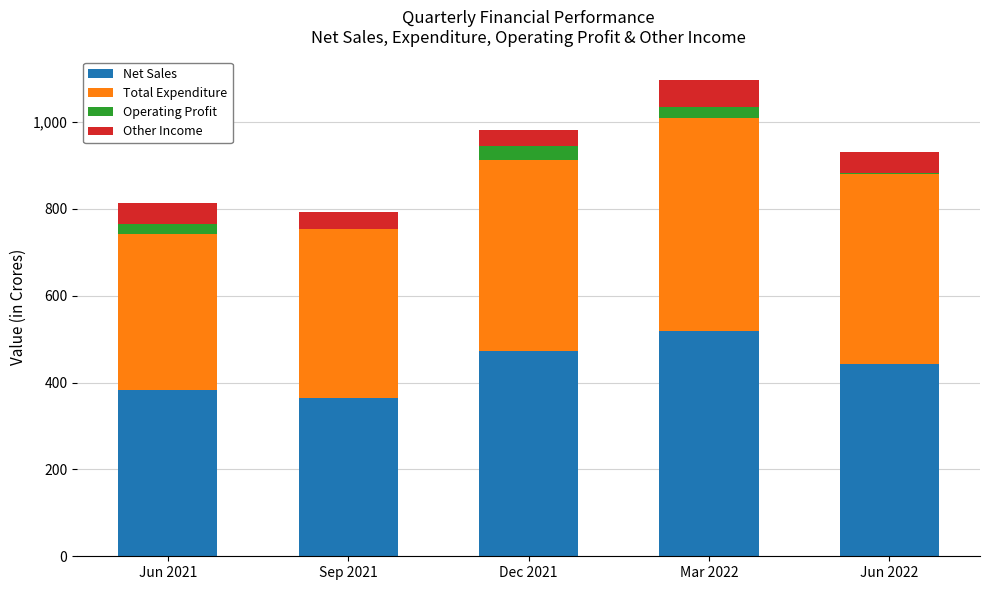

At which label does Net Sales reach its peak?

Mar 2022